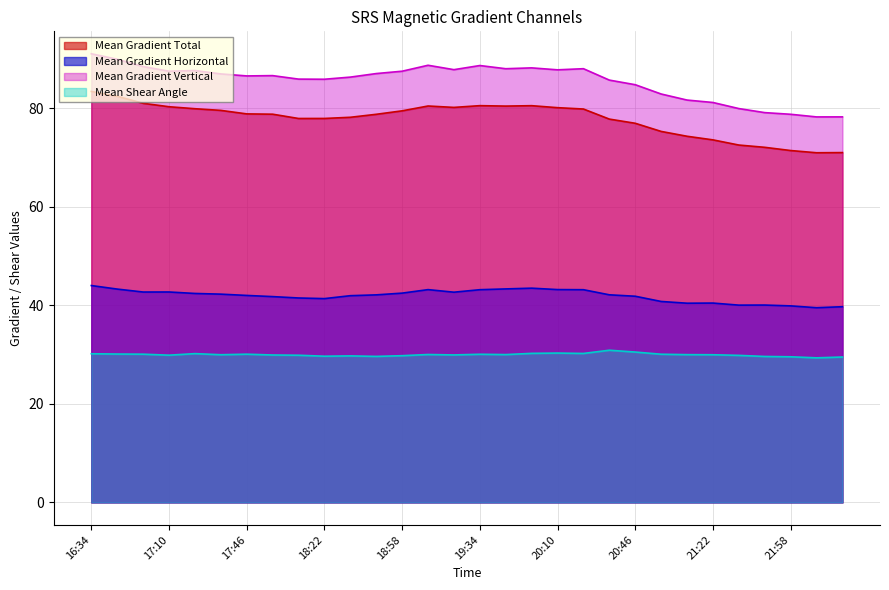

True or false: Mean Shear Angle and Mean Gradient Horizontal intersect in this chart.

False